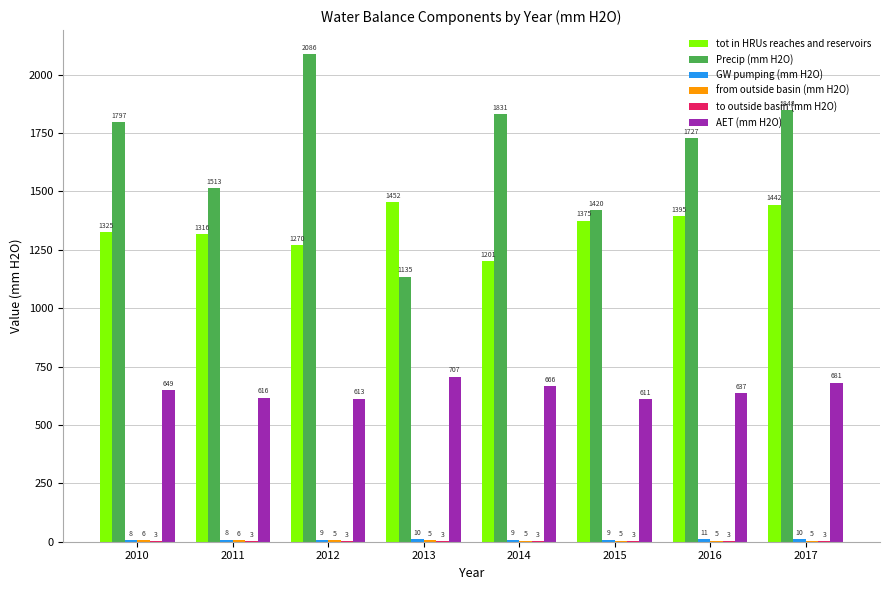

At which label does AET (mm H2O) first exceed 648?

2010